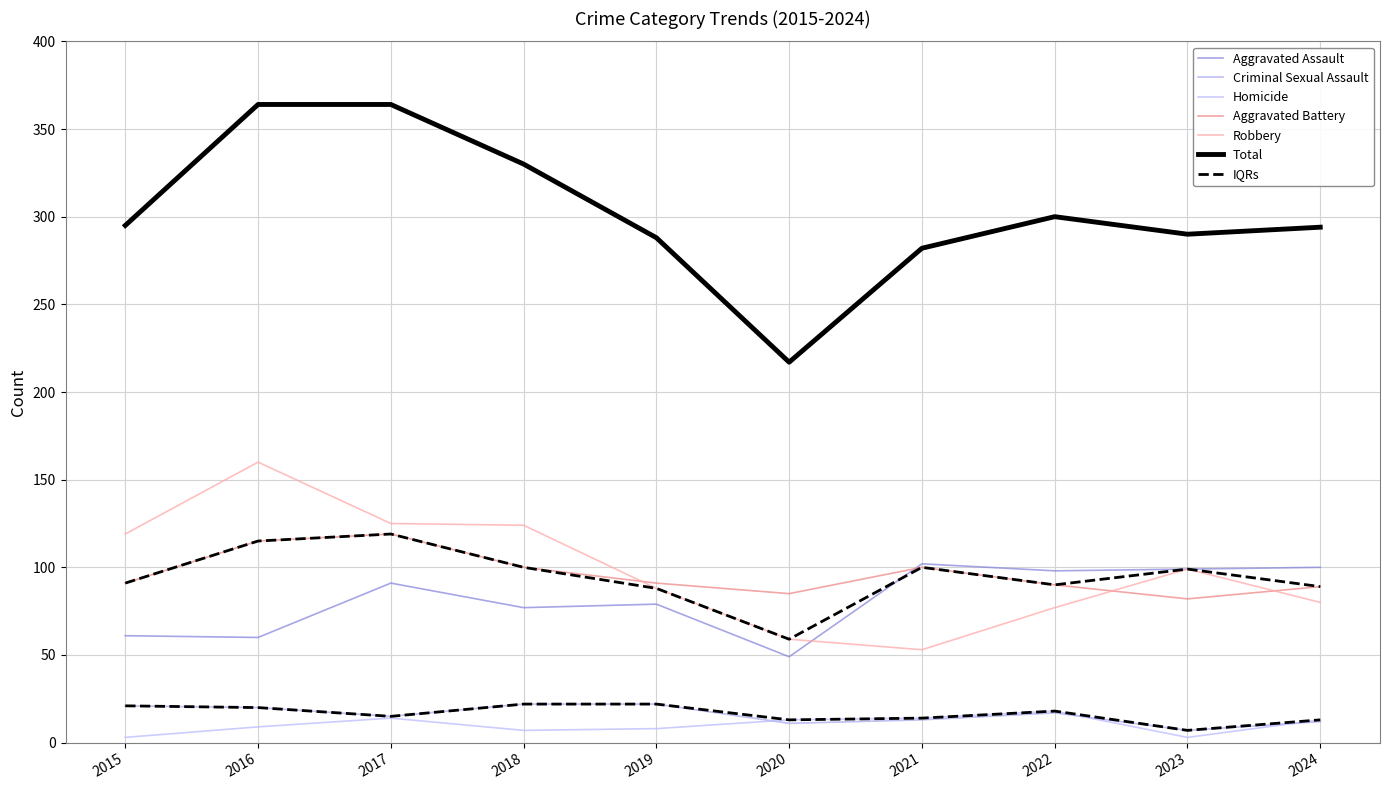

How many data points in Criminal Sexual Assault are above 17?

4